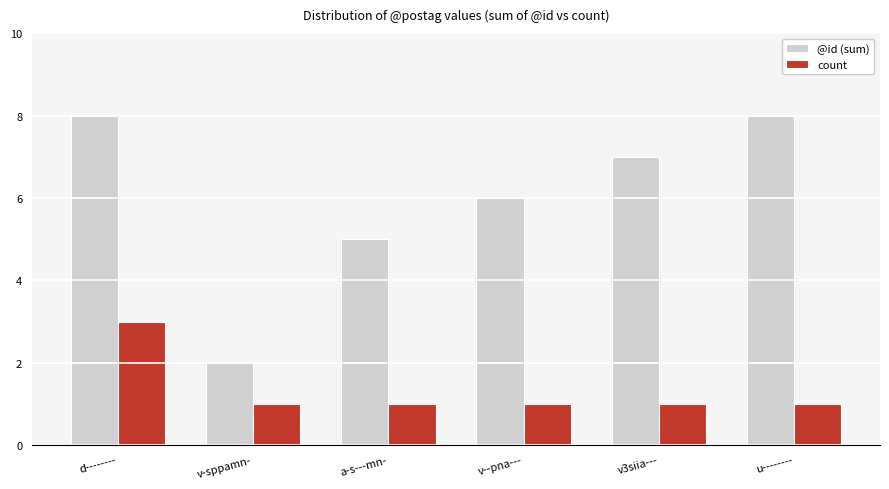

How many distinct data groups are displayed?

2